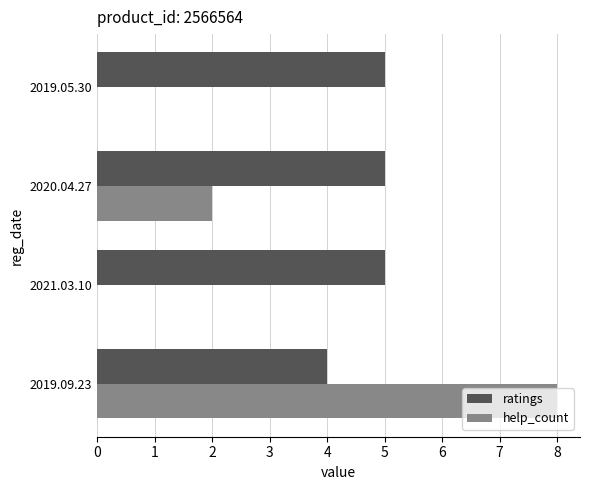

How many help_count values are between 0 and 8?

4